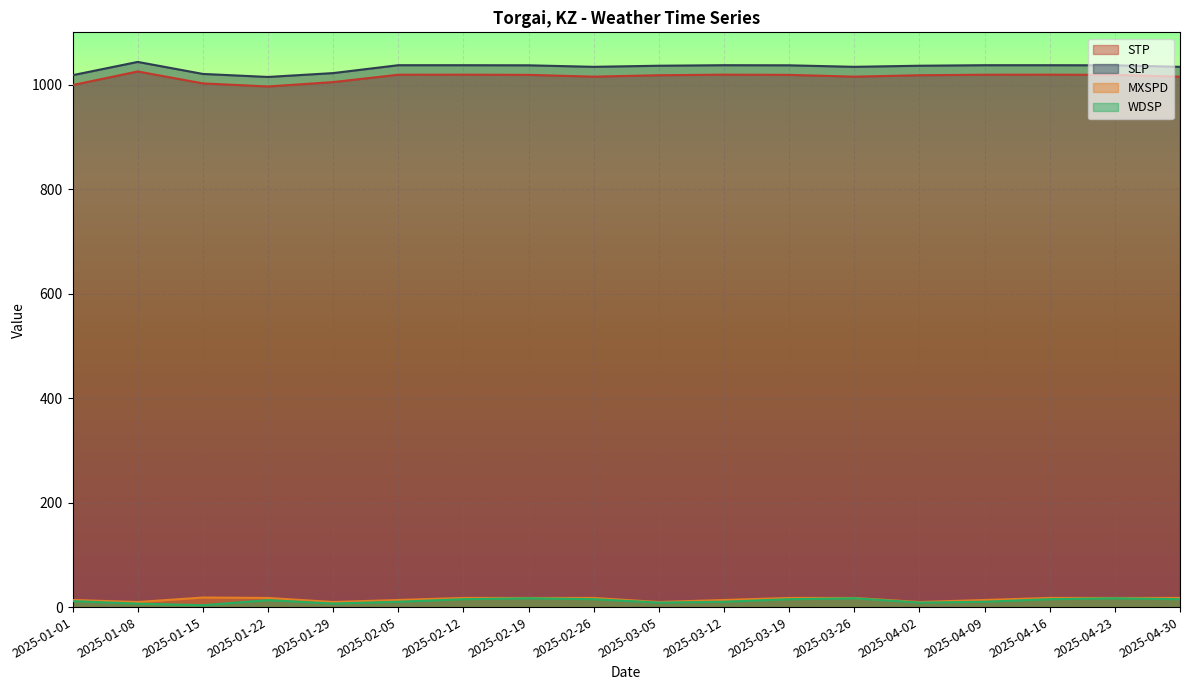

The value of MXSPD at 2025-01-22 is 3.7. True or false?

False